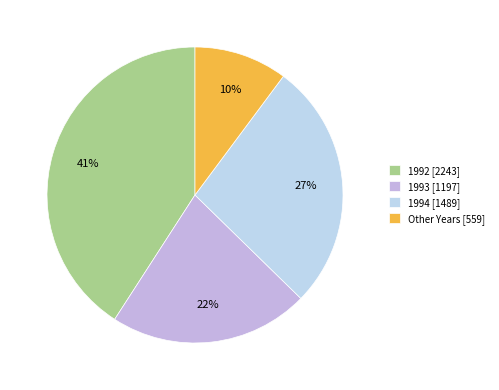

Which category has the biggest portion of the pie?

1992 [2243]